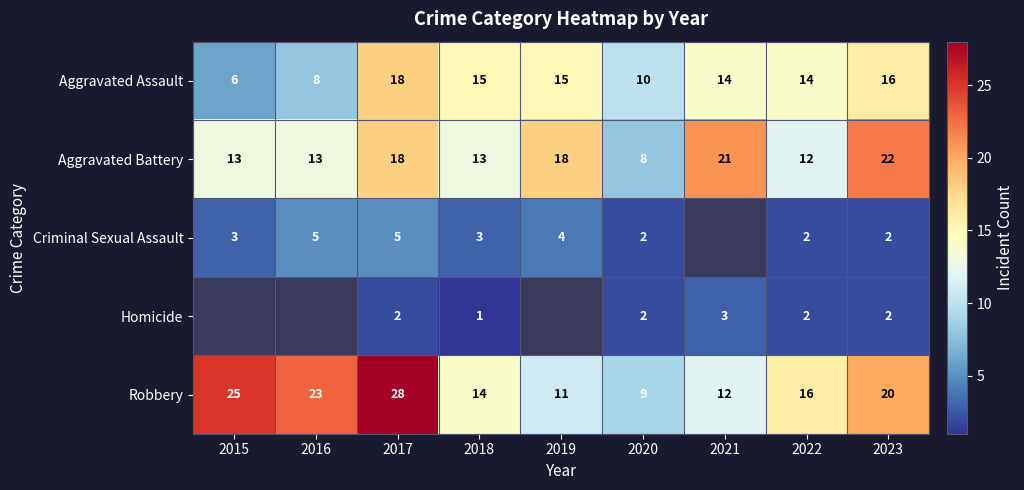

What is the sum of the Homicide values at 2020 and 2022?

4